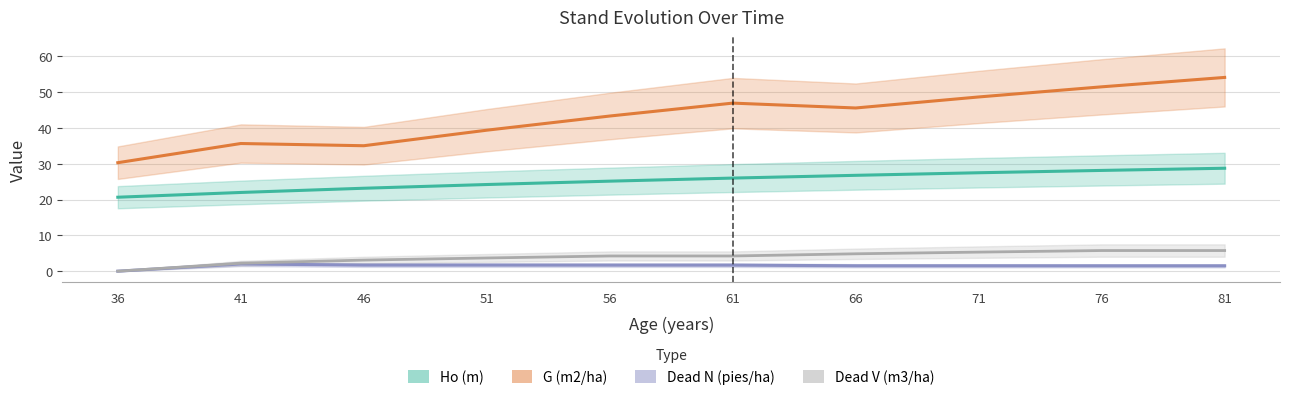

Which series has the widest spread of values?

G (m2/ha)